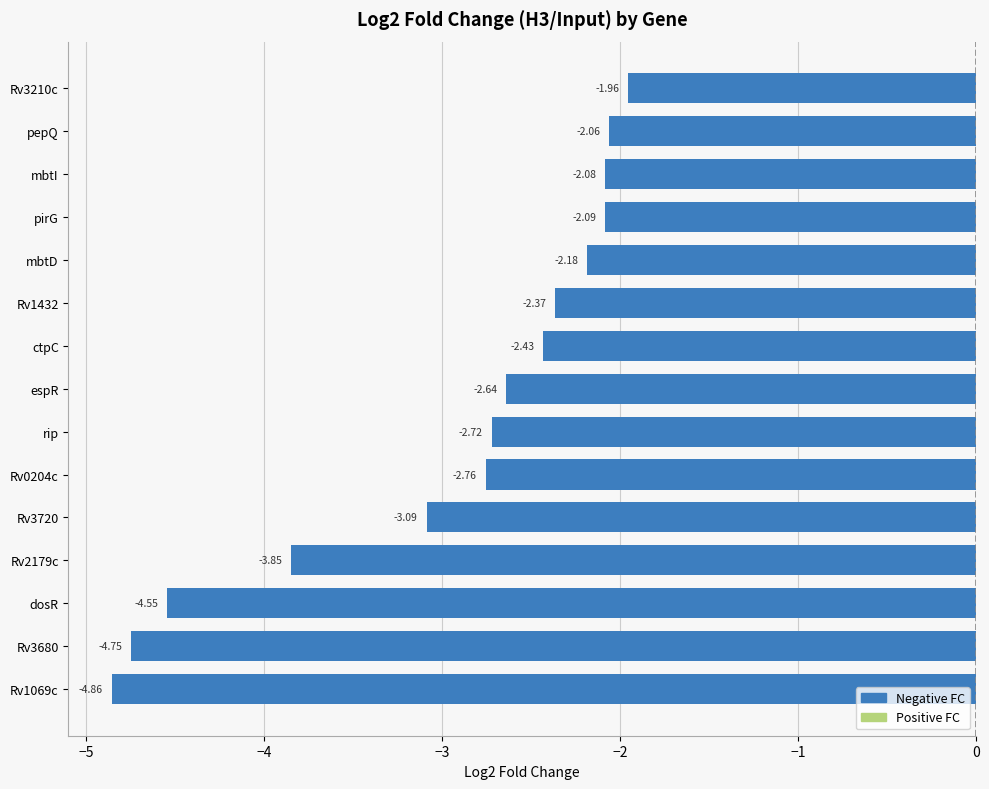

What is the difference between the values at Rv2179c and Rv3720?

0.8